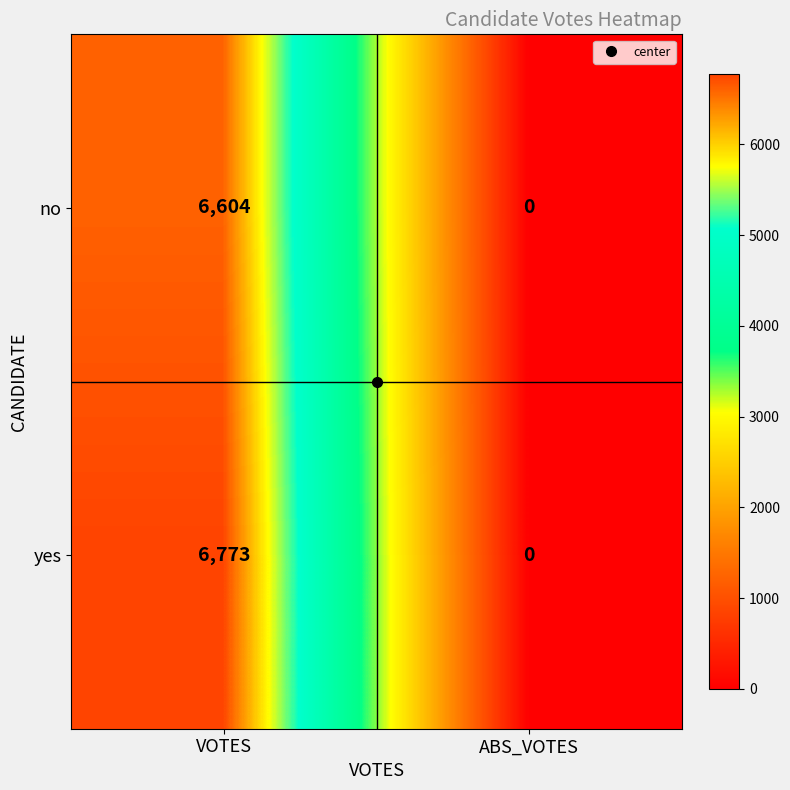

At how many categories does at least one series exceed 3901?

1